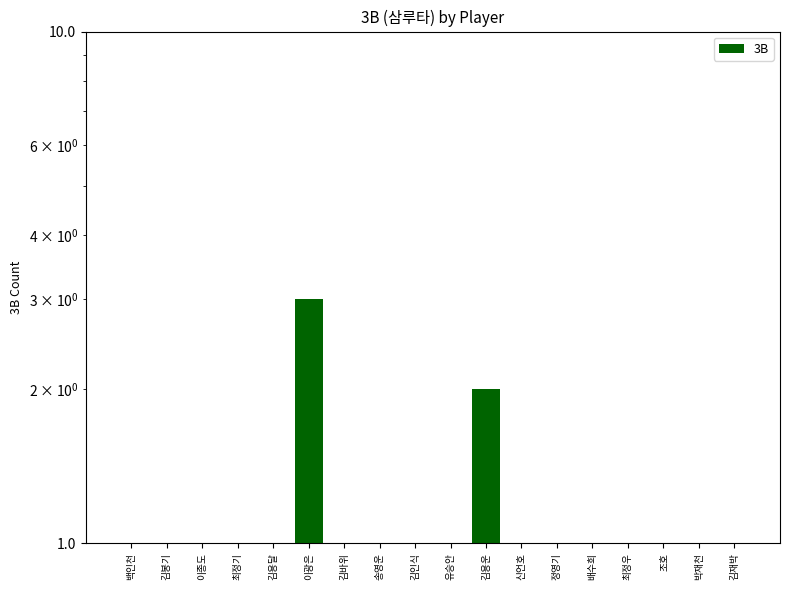

True or false: the data shows 1.4 at 송영운.

False